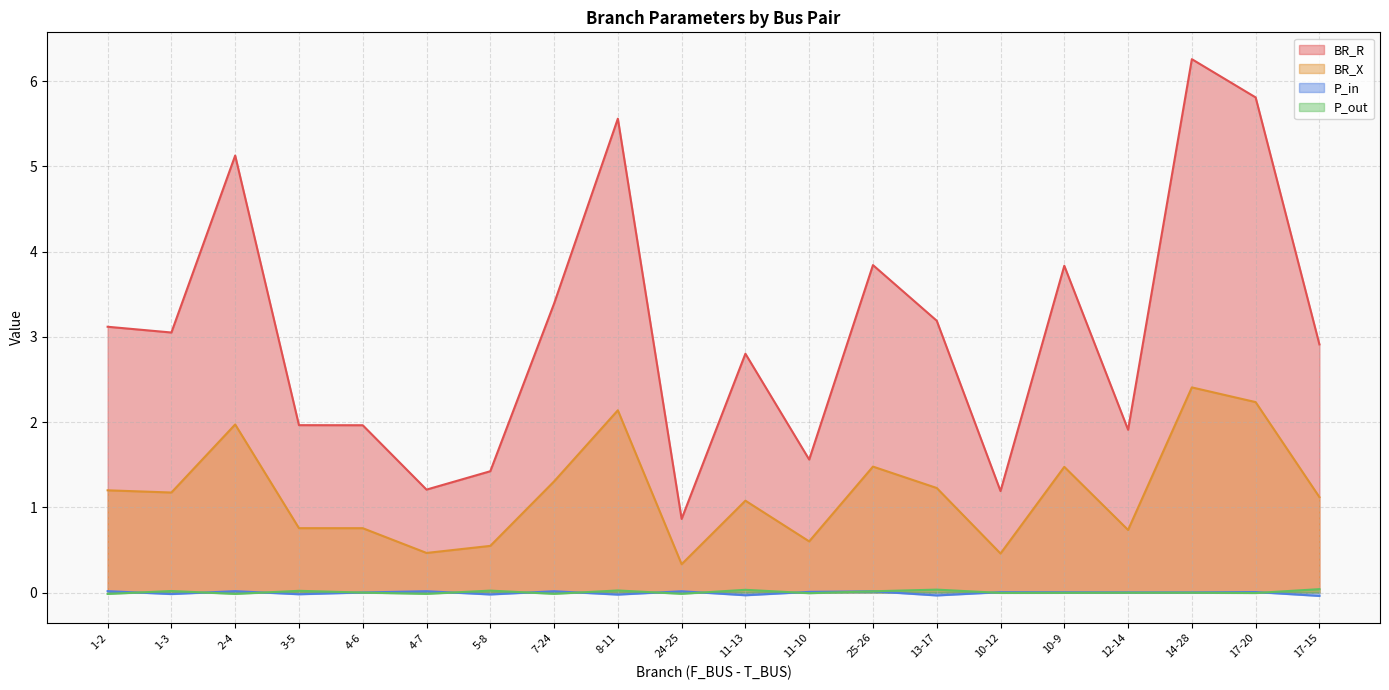

How many lines are shown in the chart?

4